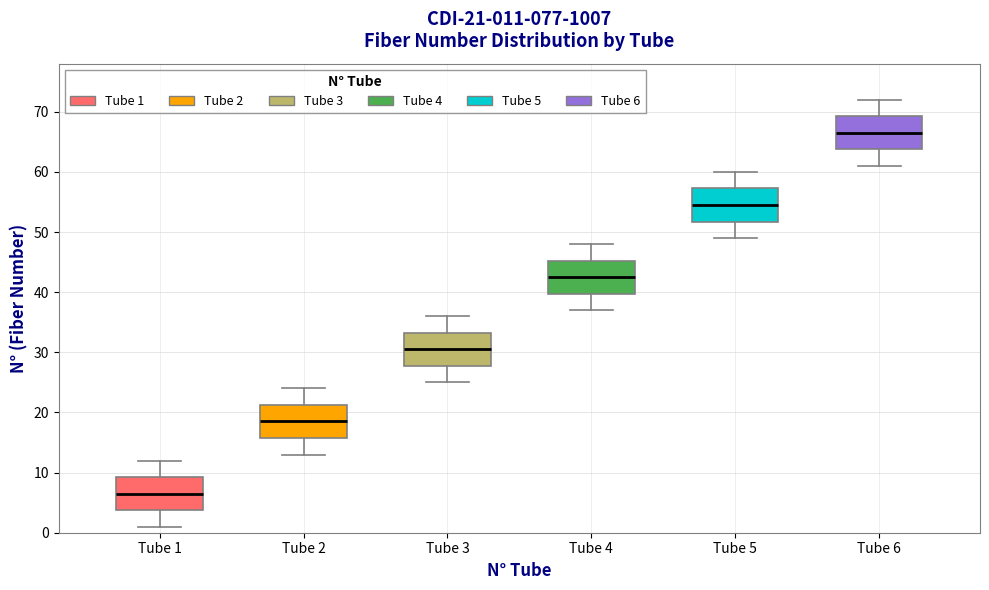

Which box's median line is the lowest?

Tube 1